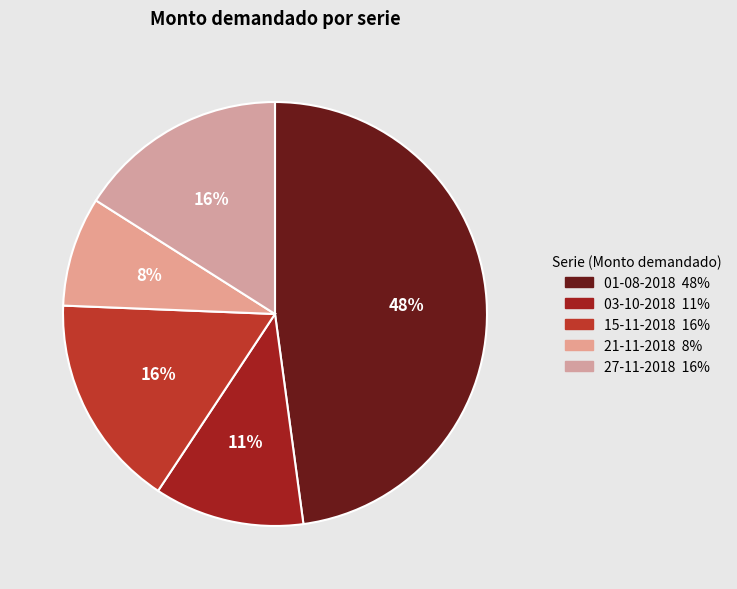

Which has a higher value, 03-10-2018 or 01-08-2018?

01-08-2018